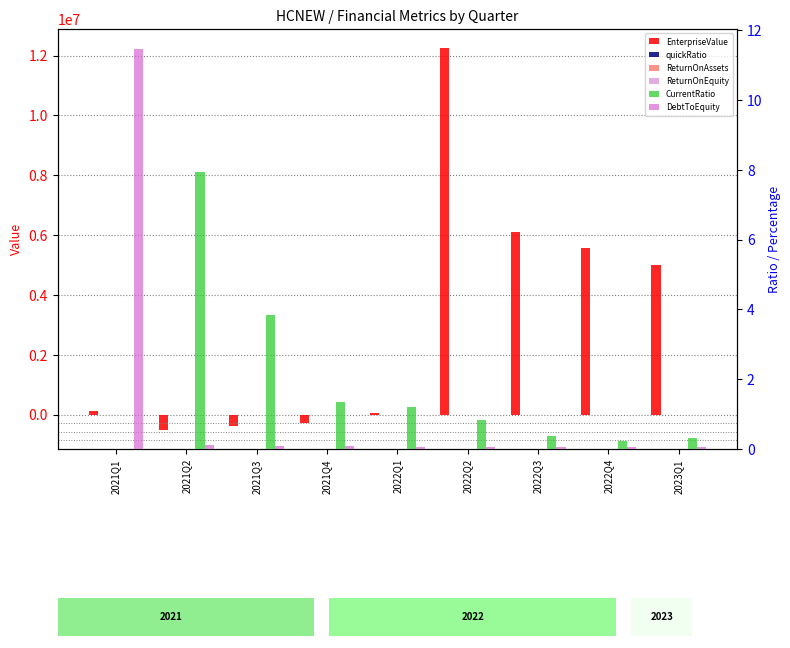

The ReturnOnAssets series shows -5.6 at 2021Q1. True or false?

True